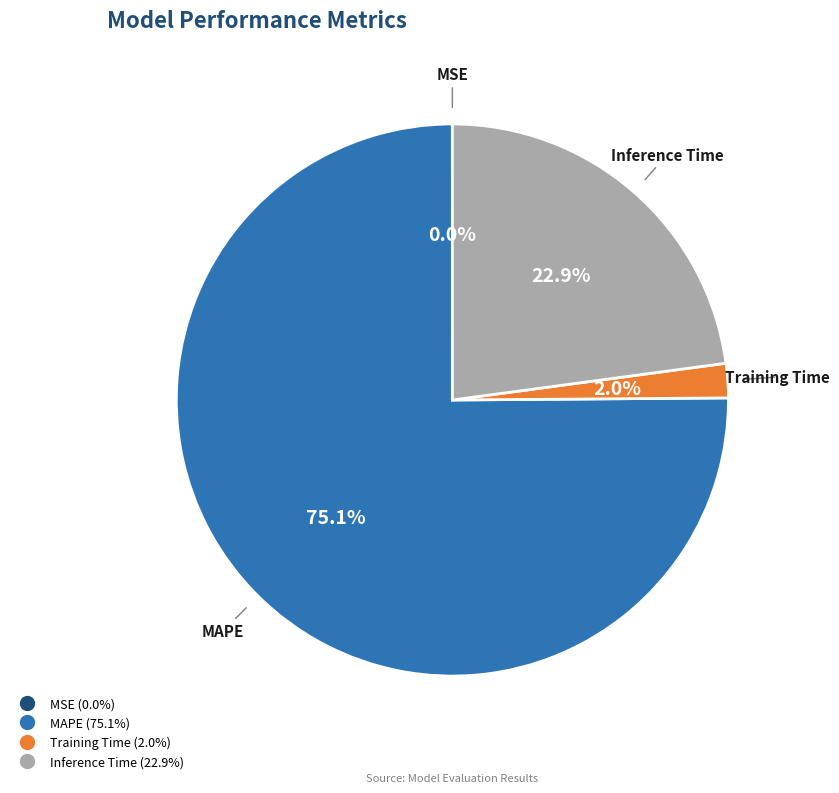

Does any single category account for the majority?

Yes